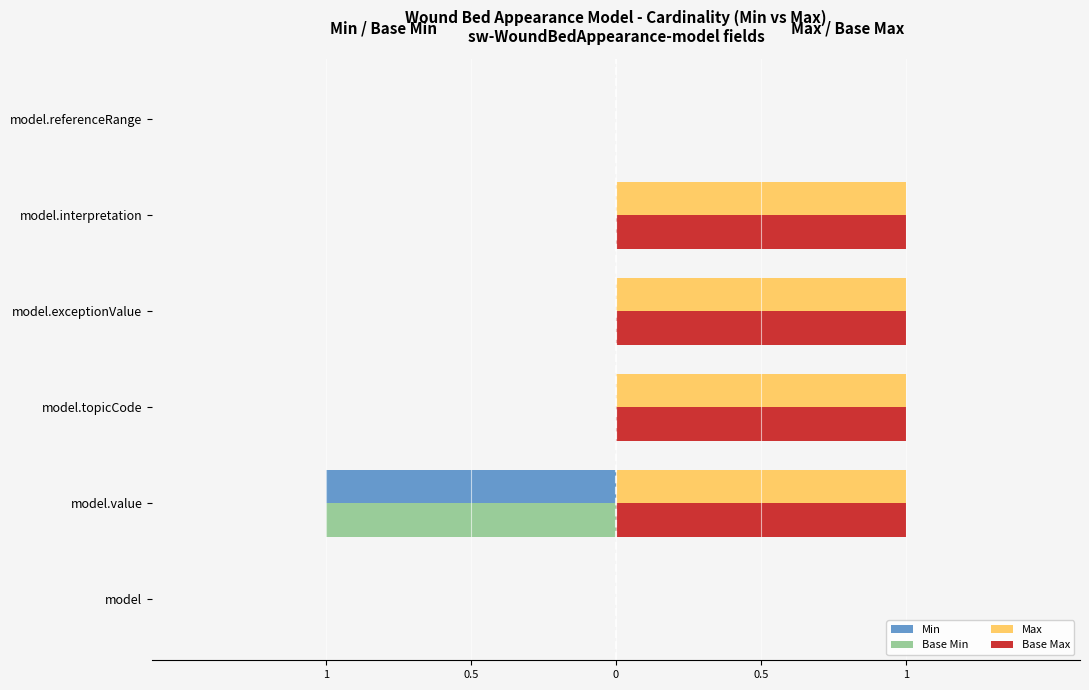

What are all the series names shown in the legend?

Min, Base Min, Max, Base Max